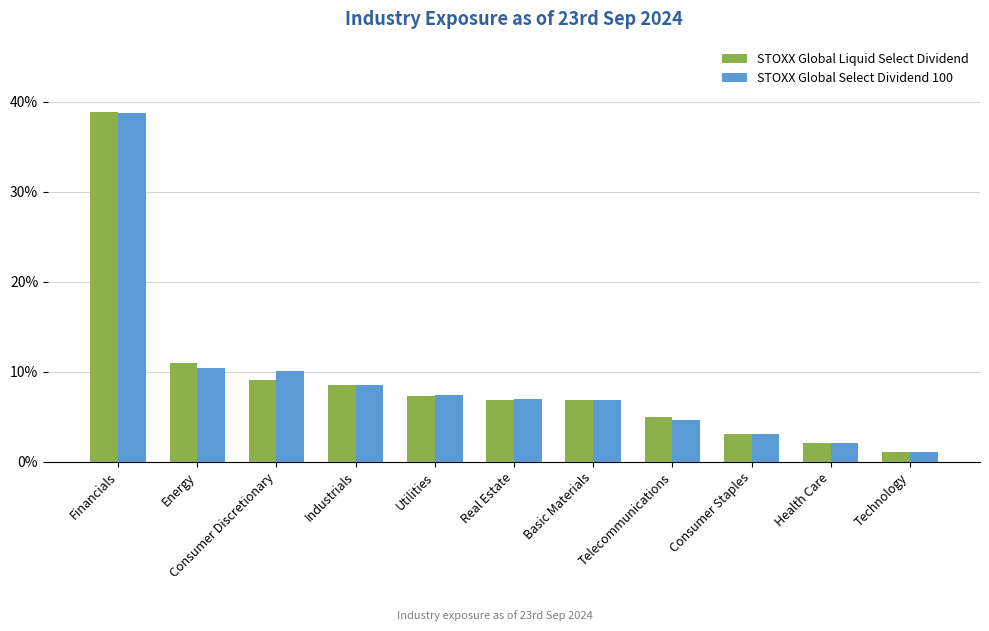

At how many categories does at least one series exceed 0?

11